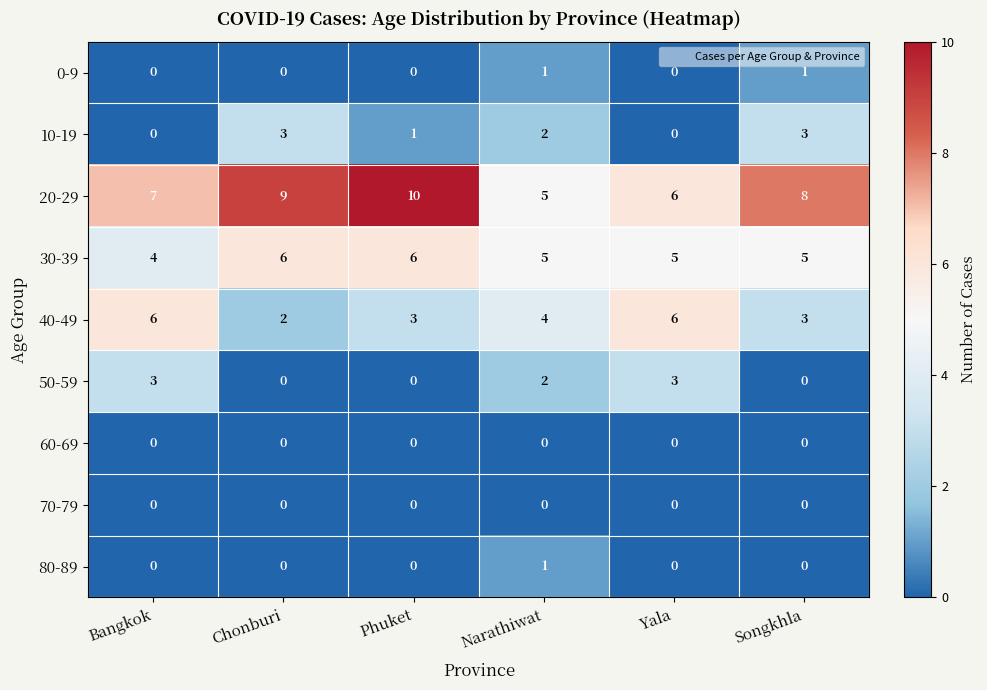

How many data points does each series have?

6